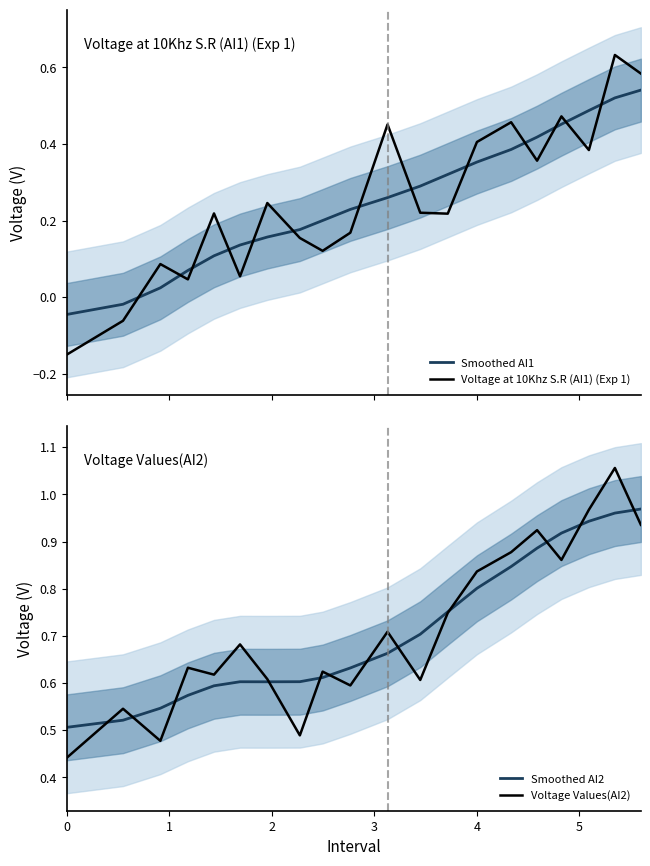

Is this an area chart (filled region under the line)?

No